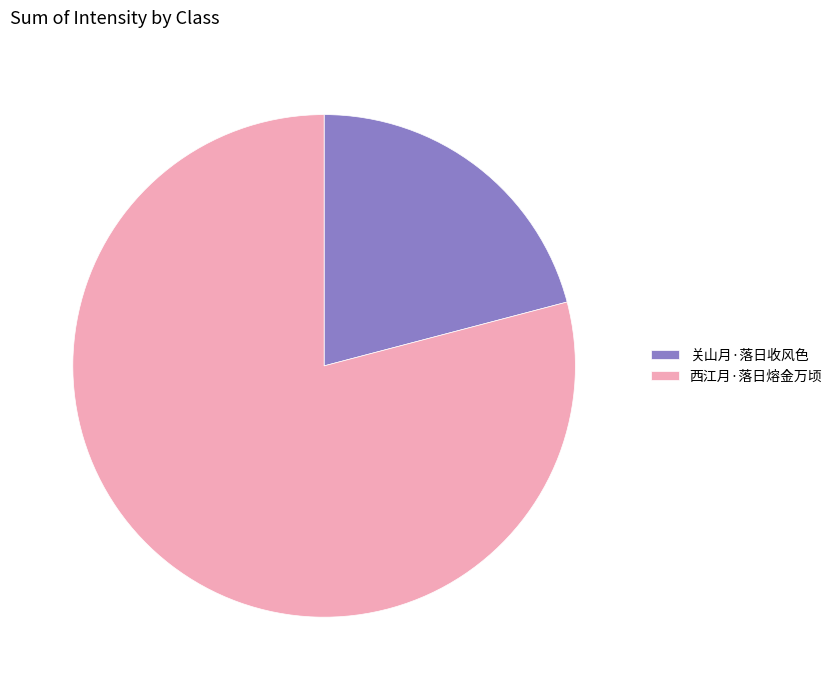

Count the number of slices in the pie.

2